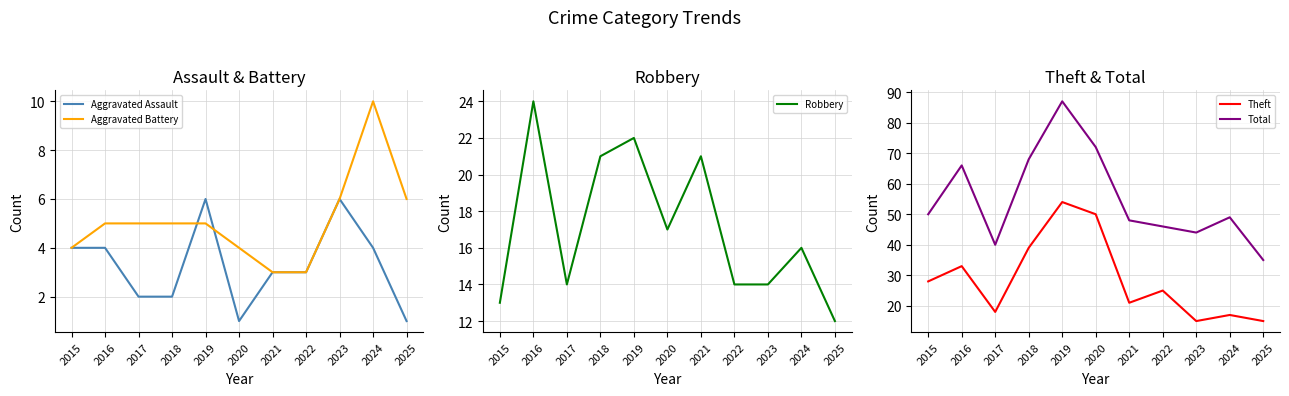

Read the Aggravated Assault value at 2021.

3